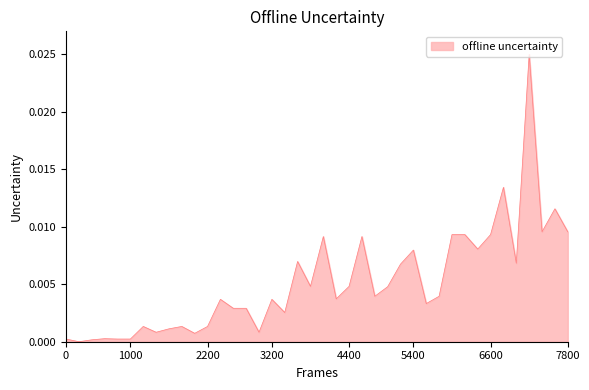

What is the sum of all values?

0.2